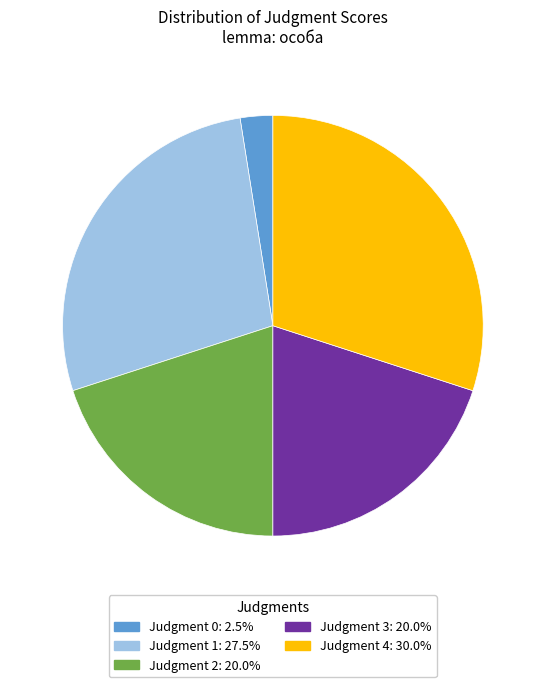

Is there any slice that represents more than half of the pie?

No